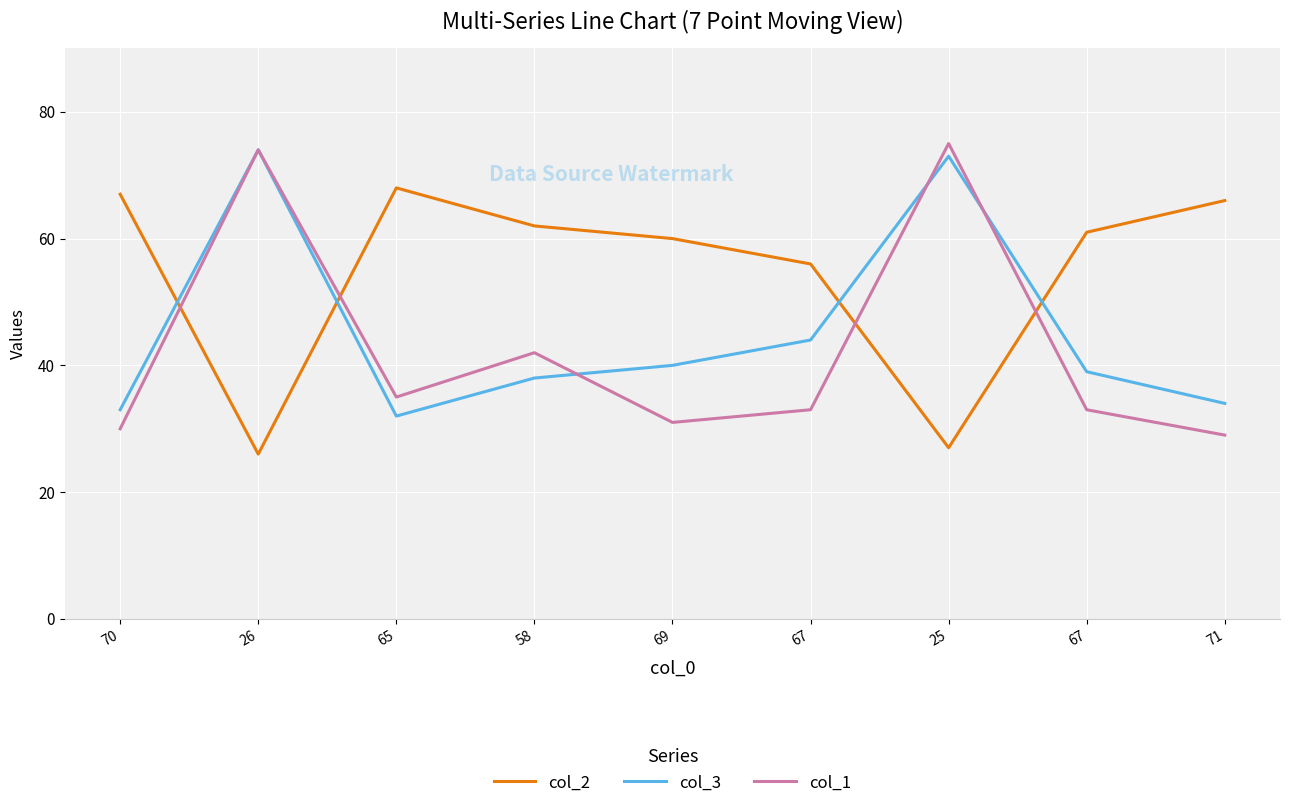

What is the minimum value for col_2?

26